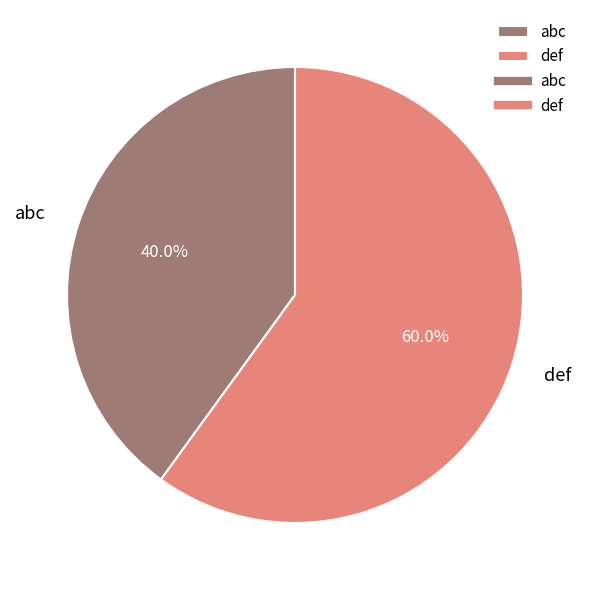

Rank the categories by value from highest to lowest.

def, abc